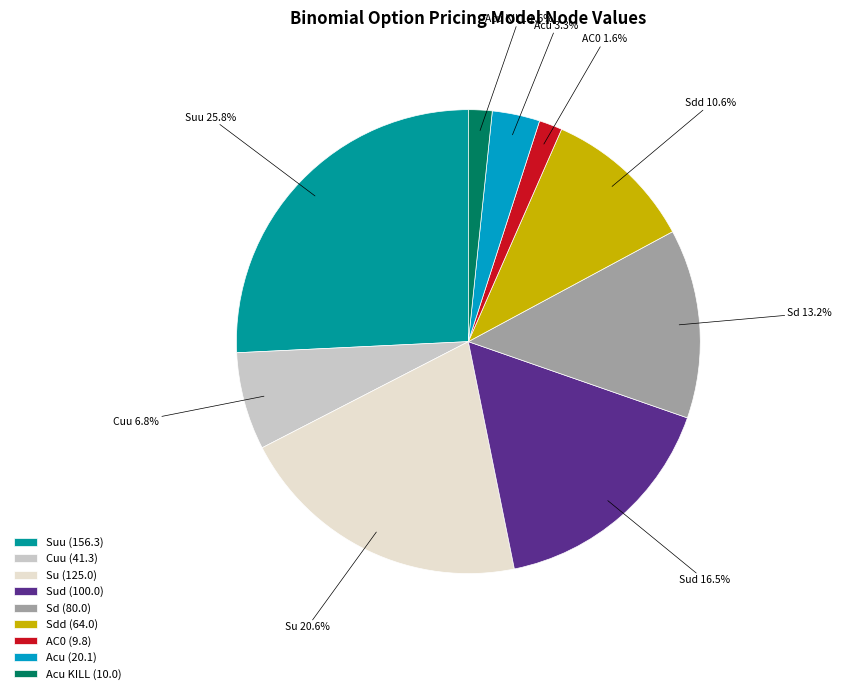

What percentage is NOT represented by Sud (100.0)?

83.5%